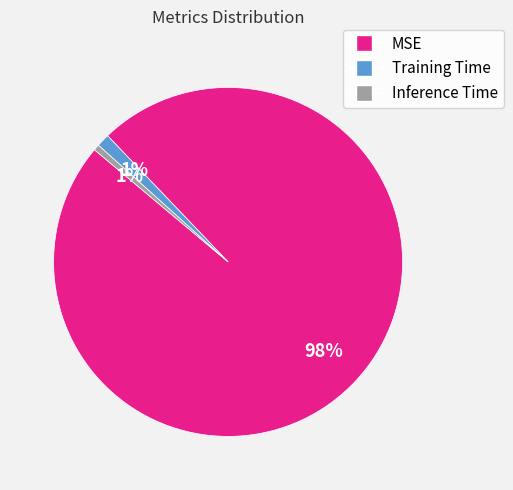

How many slices are in this pie chart?

3